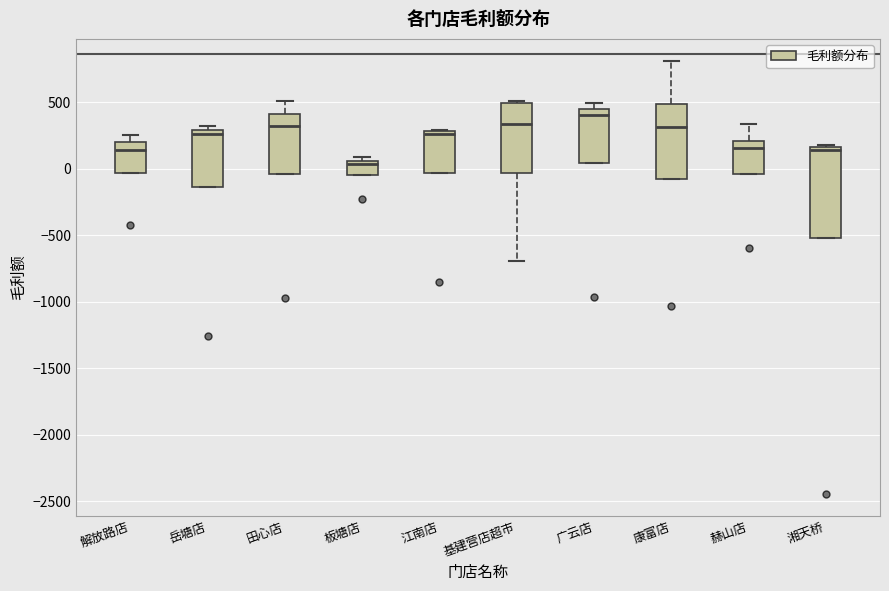

Reading left to right, read every box against the y-axis: the position of its median line, the range the box covers, and the ends of its whiskers. The values are not printed on the chart, so give them approximately, as read against the axis.

解放路店: median 150, box -50 to 200, whiskers -50 to 250
岳塘店: median 250, box -150 to 300, whiskers -150 to 300 (just above the box's upper edge)
田心店: median 300, box -50 to 400, whiskers -50 to 500
板塘店: median 50 (just below the box's upper edge), box -50 to 50, whiskers -50 to 100
江南店: median 250, box -50 to 300, whiskers -50 to 300
基建营店超市: median 350, box -50 to 500, whiskers -700 to 500
广云店: median 400, box 50 to 450, whiskers 50 to 500
康富店: median 300, box -100 to 500, whiskers -100 to 800
赫山店: median 150, box -50 to 200, whiskers -50 to 350
湘天桥: median 150 (just below the box's upper edge), box -500 to 150, whiskers -500 to 200